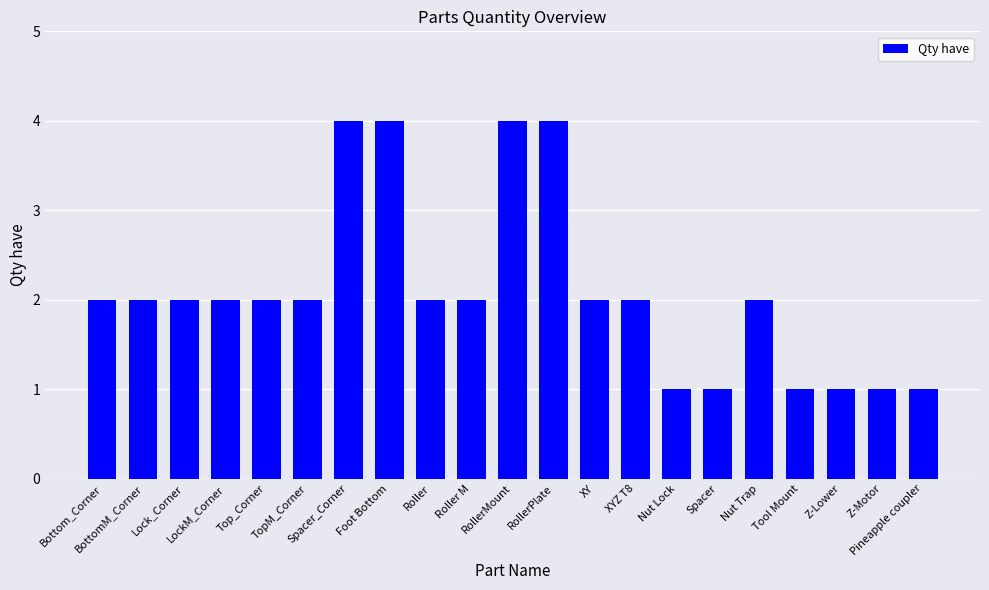

What is the minimum value shown in the chart?

1